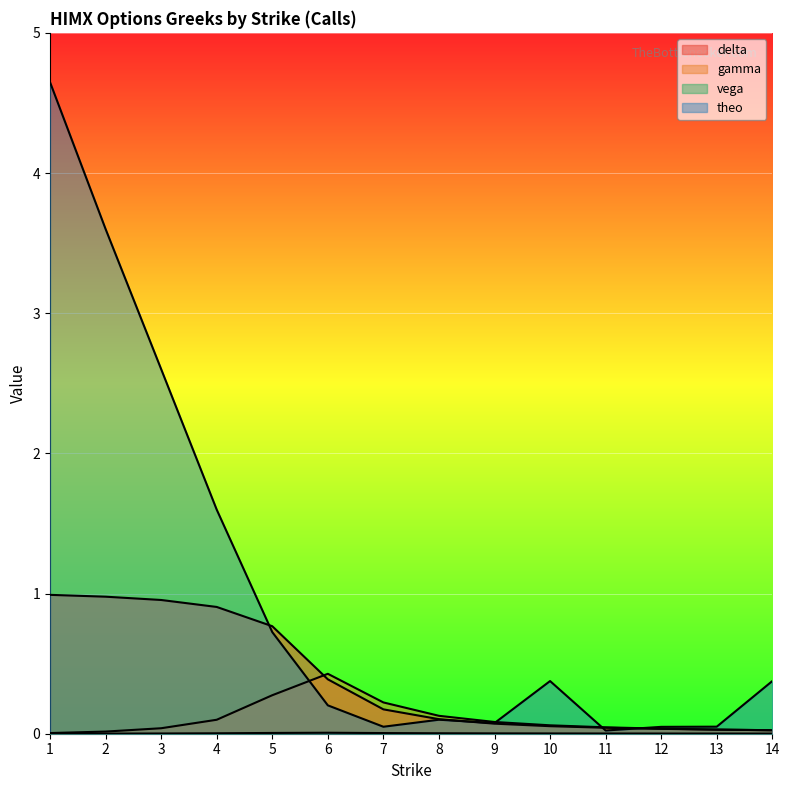

What is the value of the gamma point at the 7th from the left?

0.2